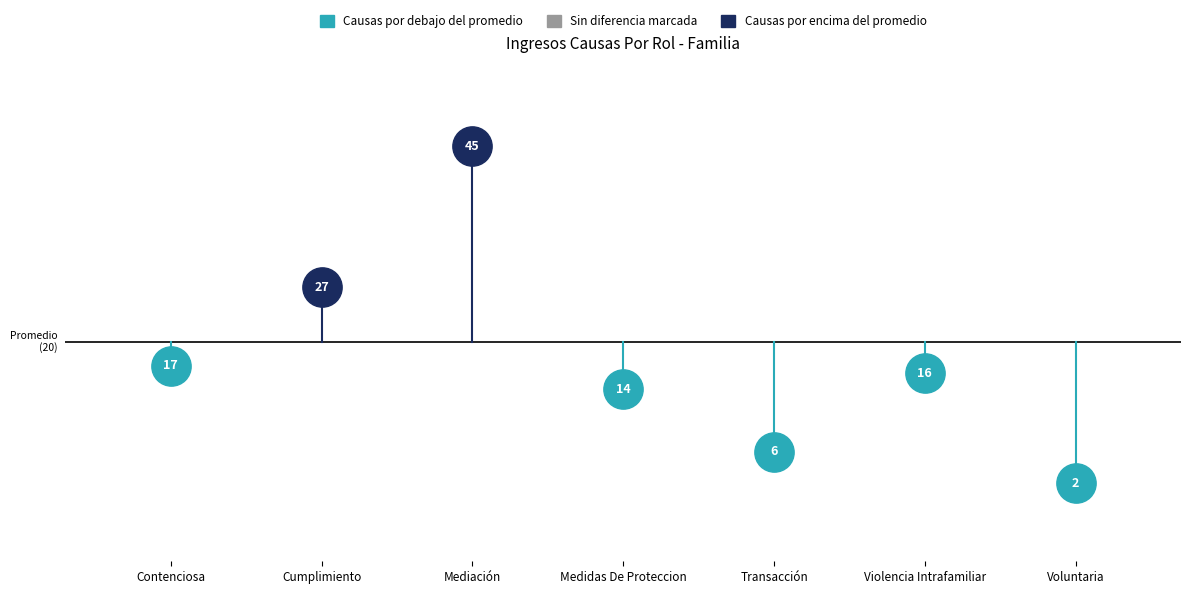

What is the ratio of the value at Medidas De Proteccion to the value at Cumplimiento?

0.5